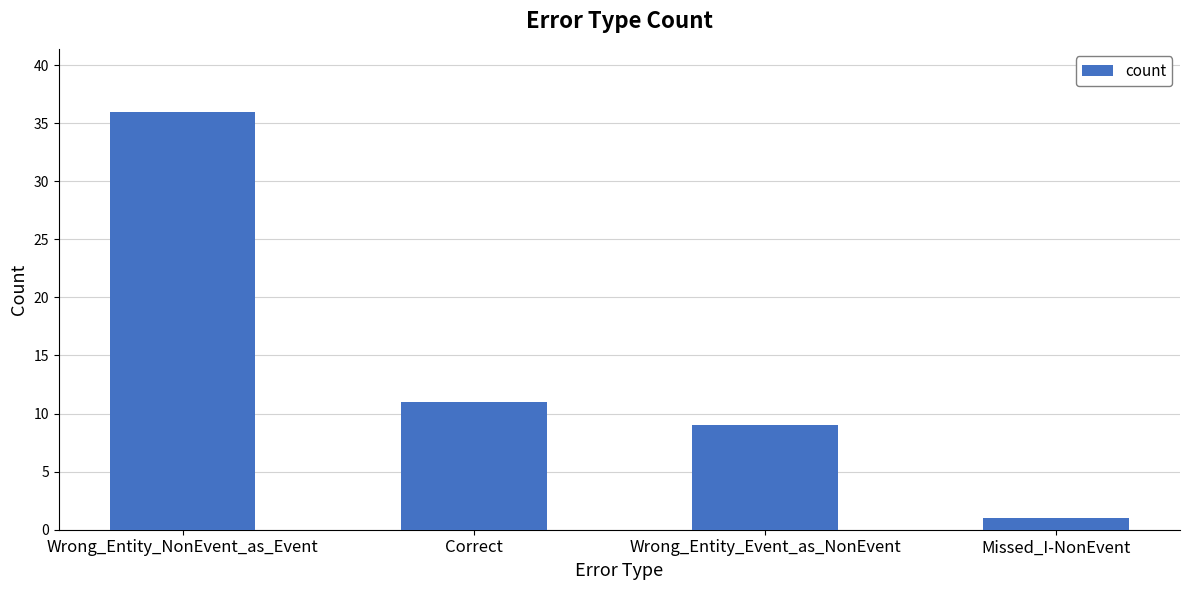

What is the minimum value shown in the chart?

1